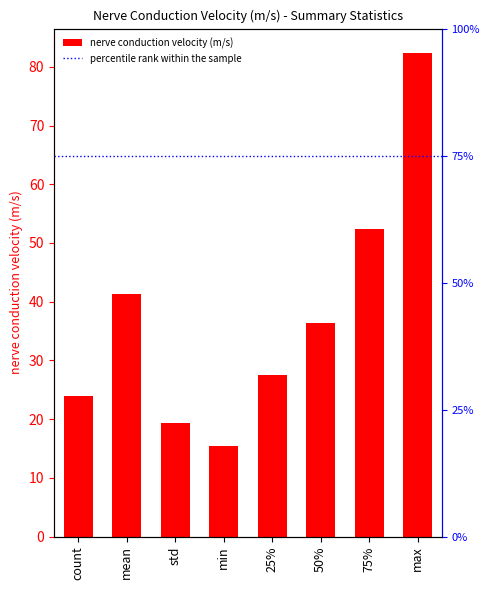

Which has a higher value, max or 50%?

max